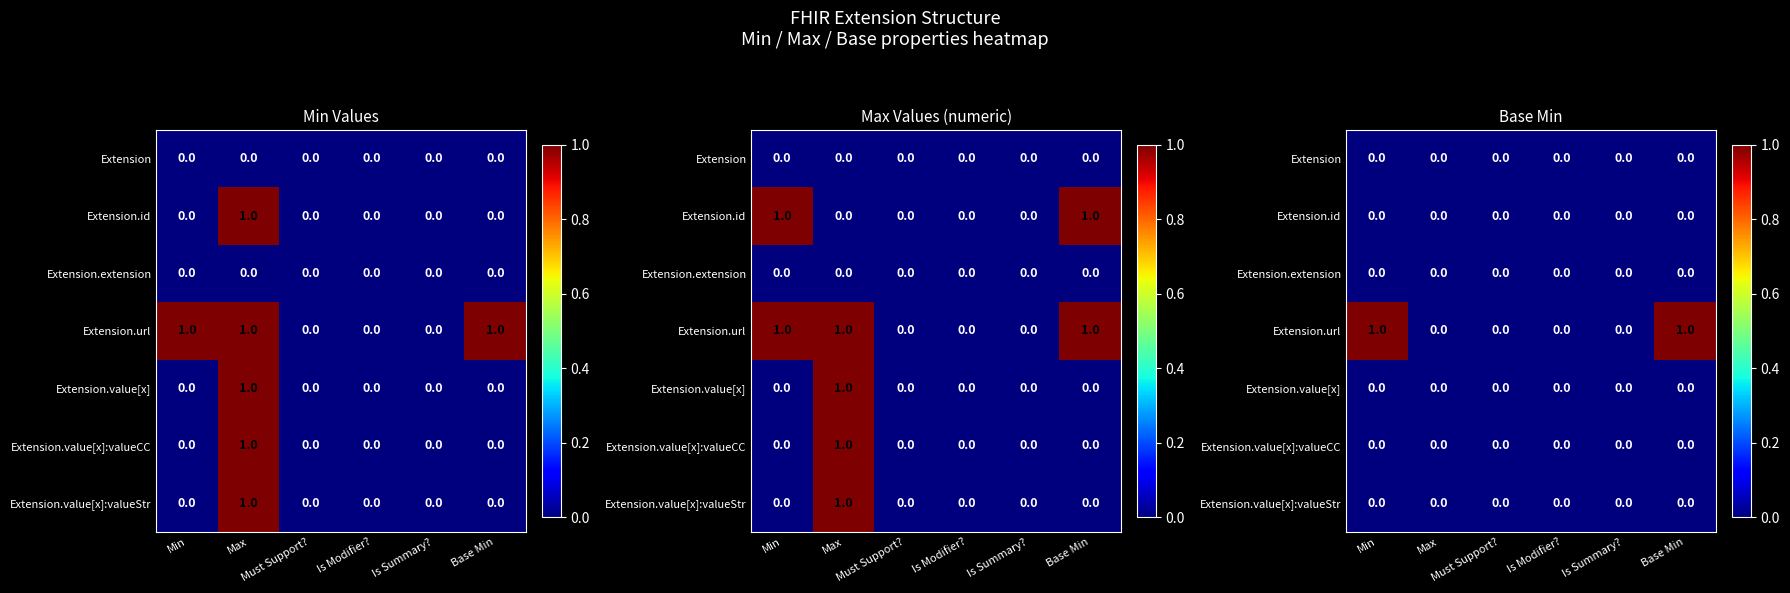

The Extension.extension series shows 0 at Must Support?. True or false?

True